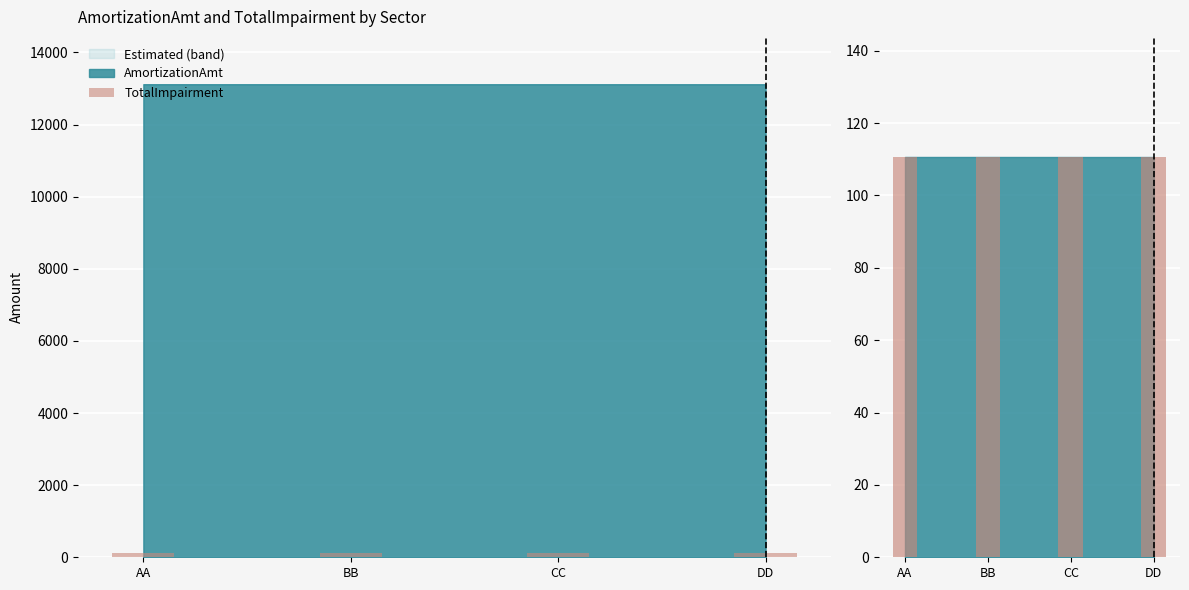

Between AA and BB, which is larger?

AA